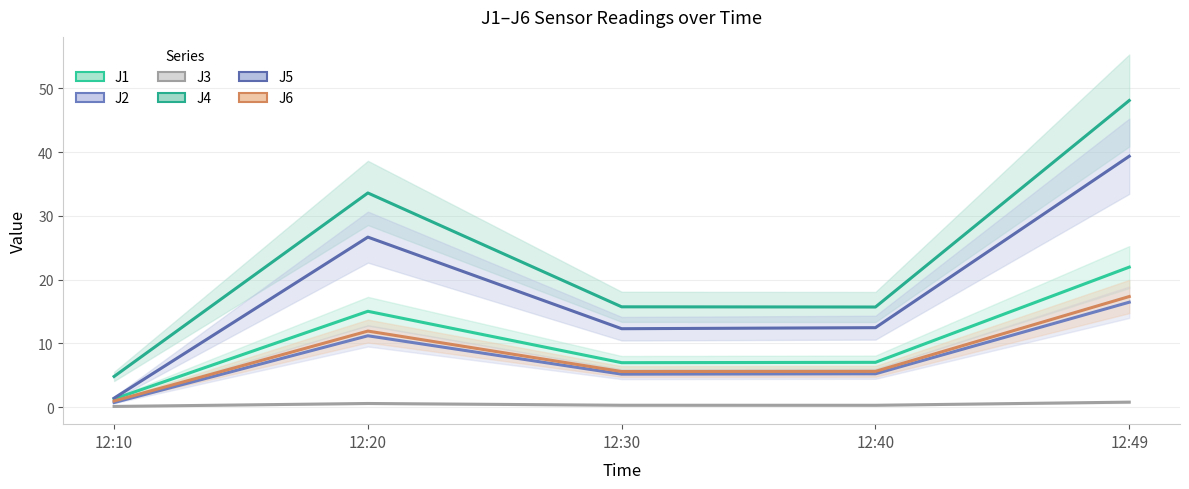

Reading right to left, list all the values displayed in this chart.

J1: 22.0	7.0	7.0	15.0	1.3
J2: 16.5	5.2	5.2	11.2	0.7
J3: 0.8	0.3	0.3	0.6	0.1
J4: 48.1	15.7	15.7	33.6	4.8
J5: 39.4	12.5	12.3	26.7	1.4
J6: 17.4	5.6	5.6	11.9	1.0